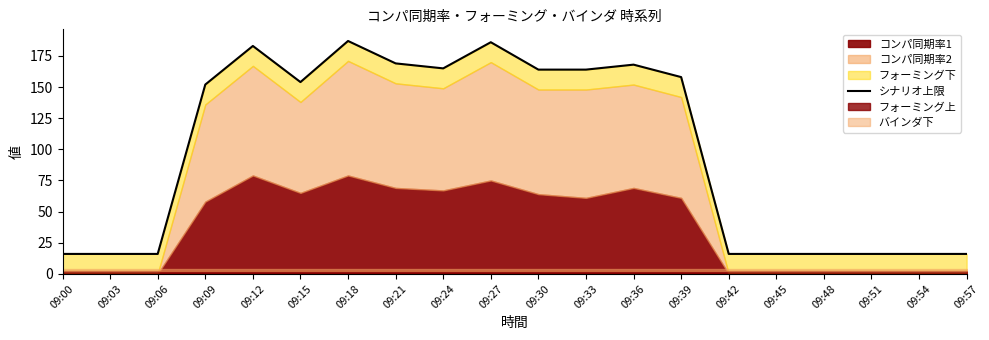

What is the difference between the maximum and minimum values?

171